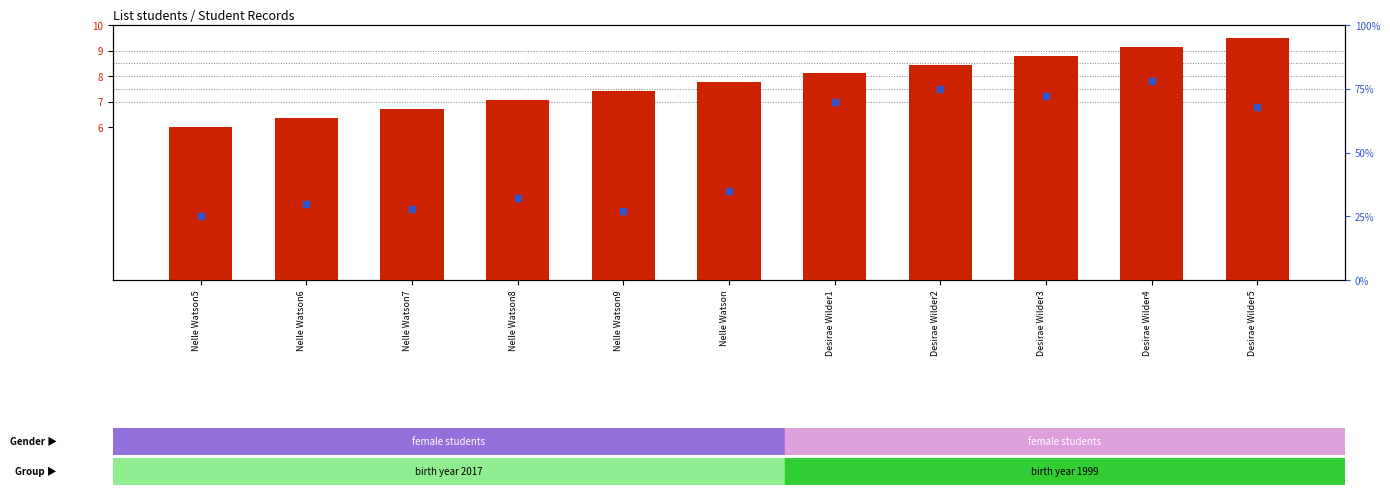

Which series contains the highest Y value?

percentile rank within the sample